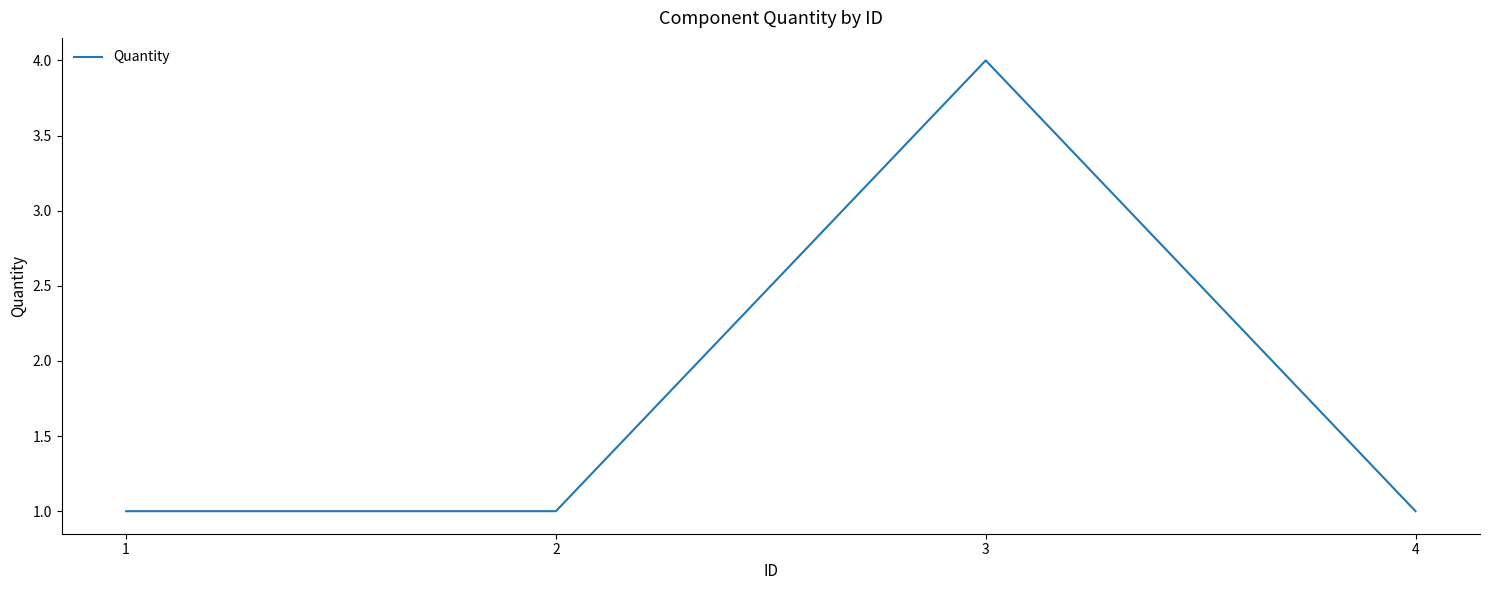

Reading right to left, list all the values displayed in this chart.

1	4	1	1